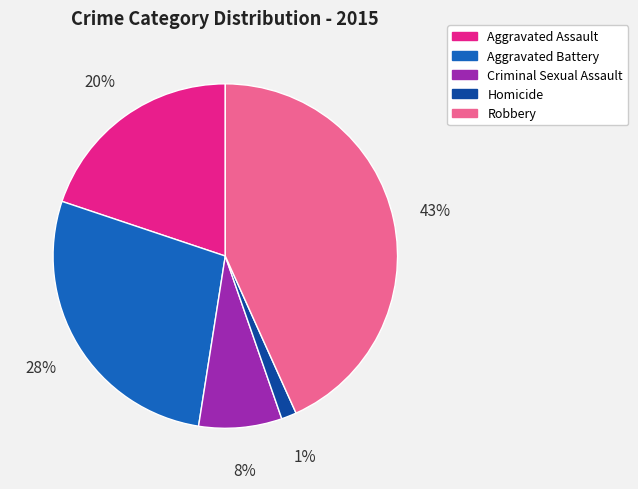

Between Aggravated Assault and Criminal Sexual Assault, which is larger?

Aggravated Assault